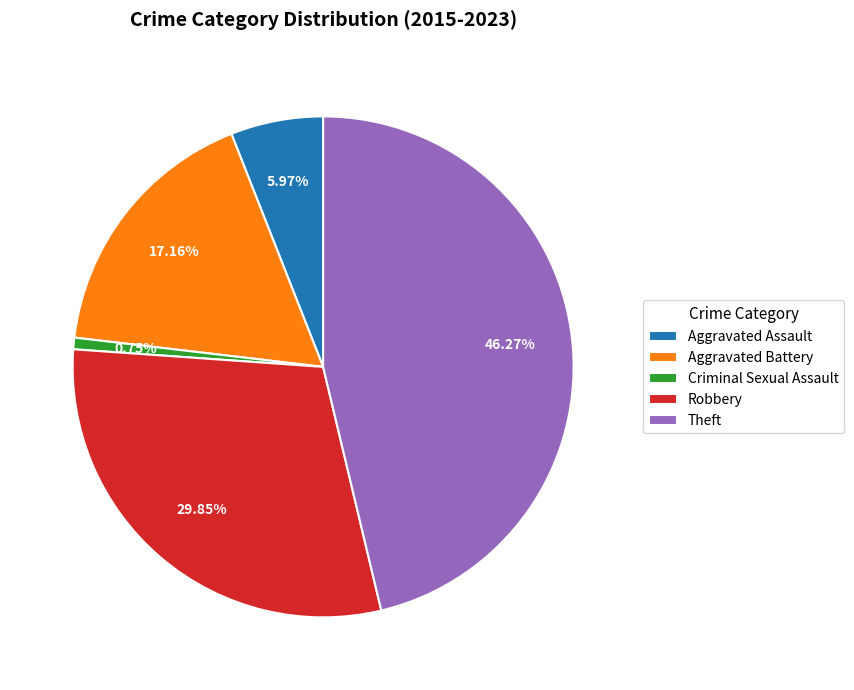

Which slice is the smallest?

Criminal Sexual Assault